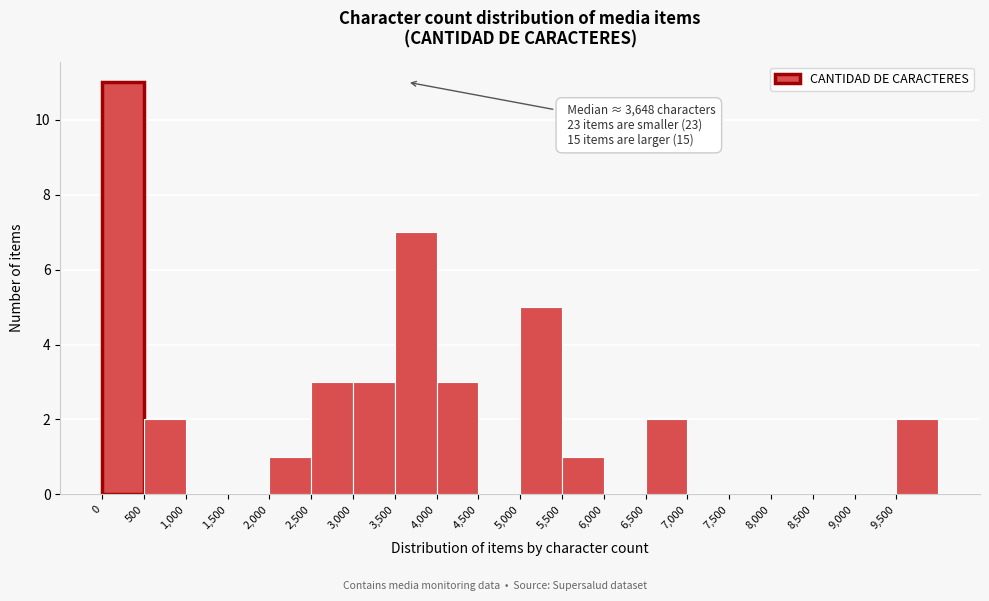

Which range on the x-axis has the tallest bar?

0 to 500